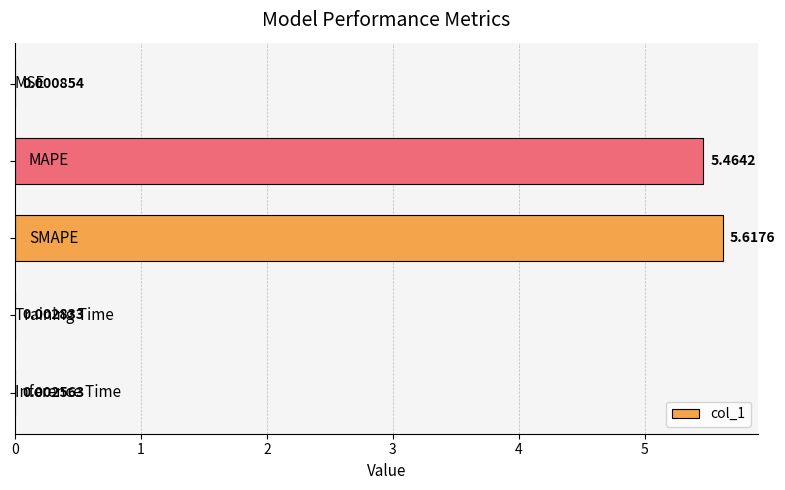

Are the bars horizontal?

Yes